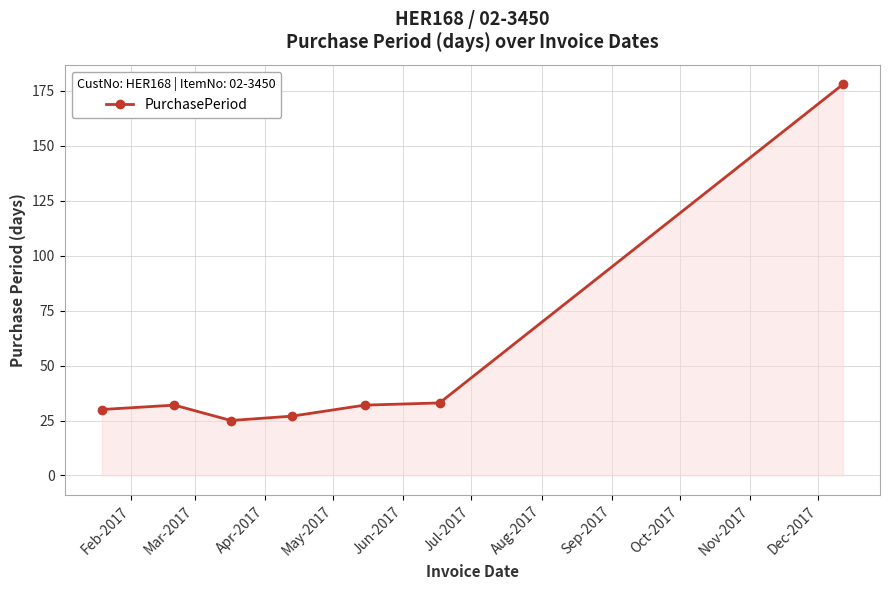

What is the maximum value shown in the chart?

178